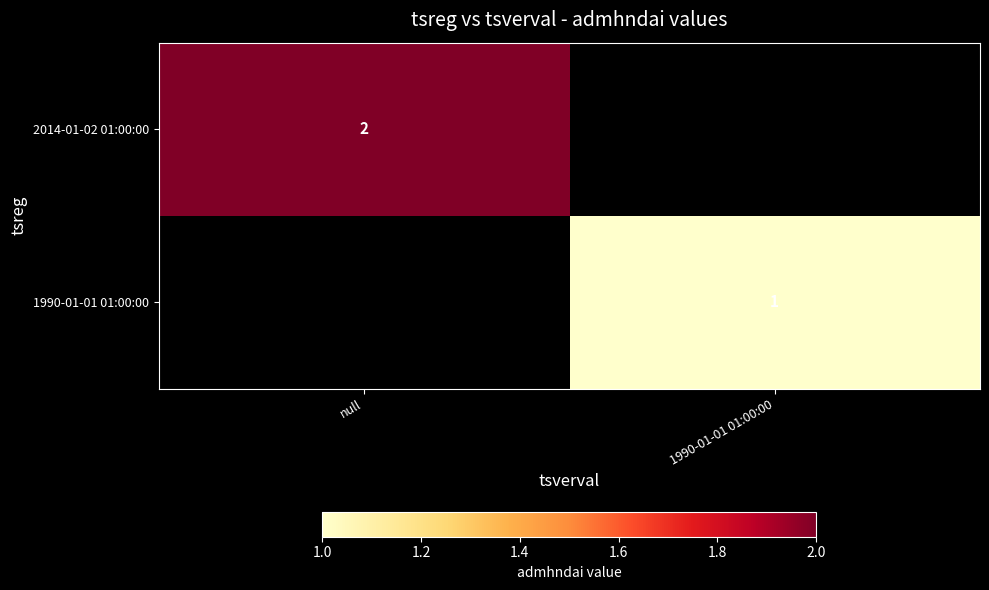

The value of 1990-01-01 01:00:00 at 1990-01-01 01:00:00 is 1. True or false?

True